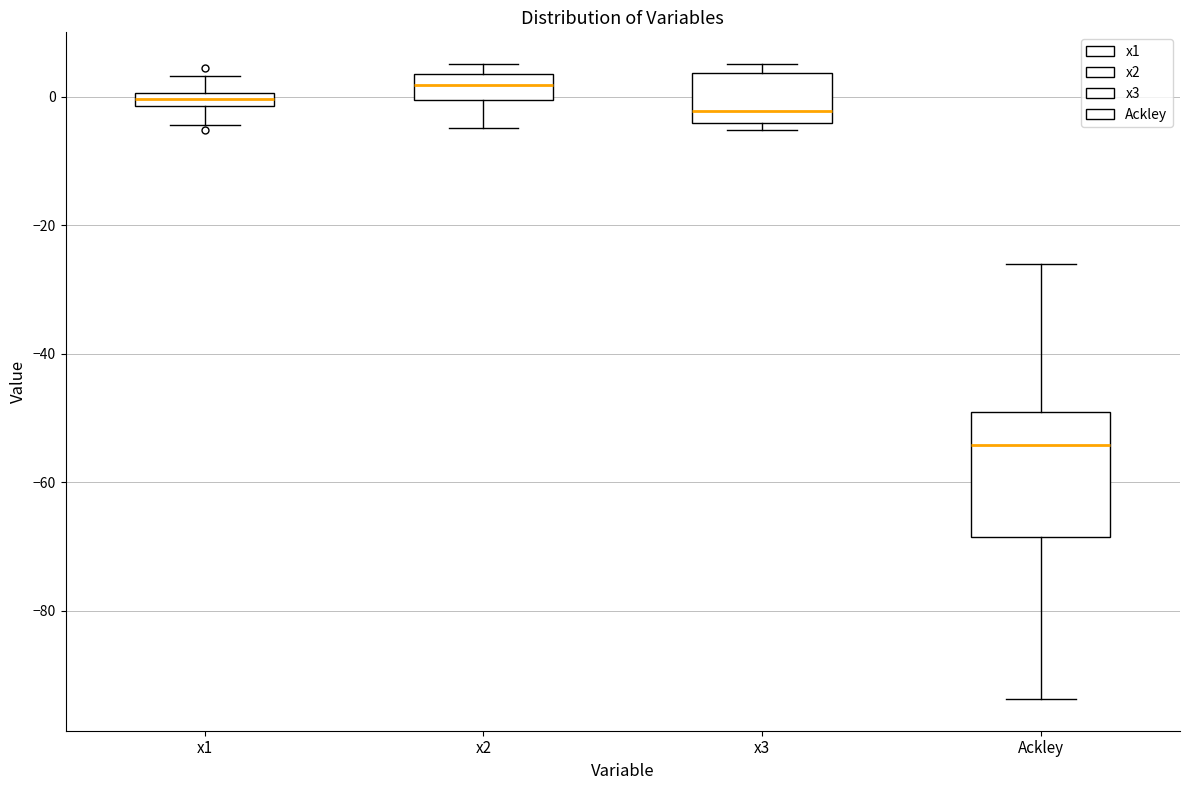

Which box's median line is the lowest?

Ackley